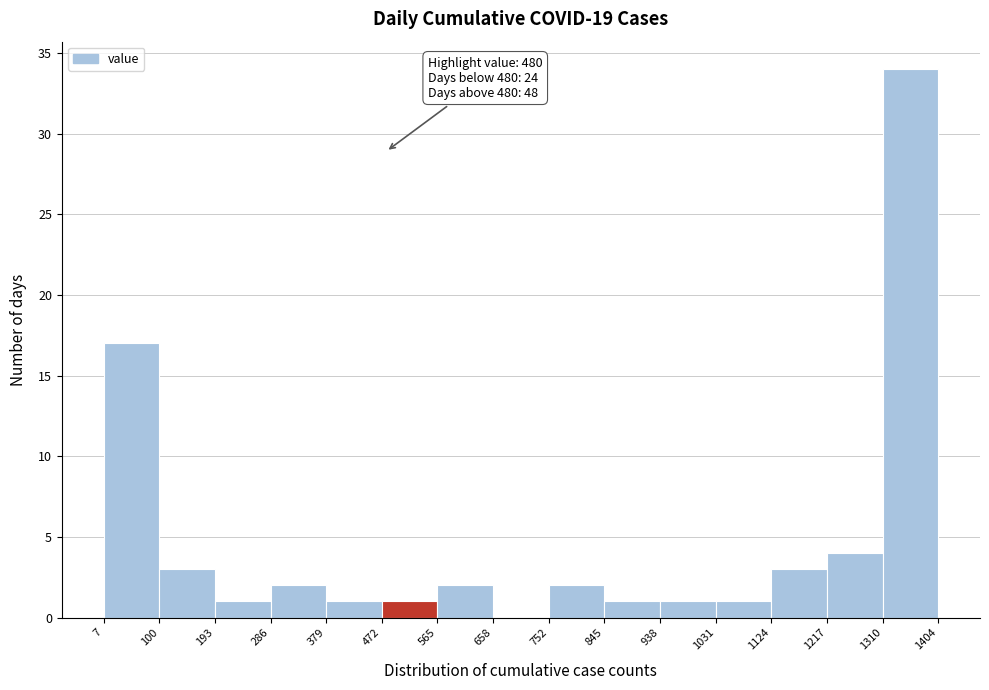

Which range on the x-axis has the tallest bar?

1310 to 1404